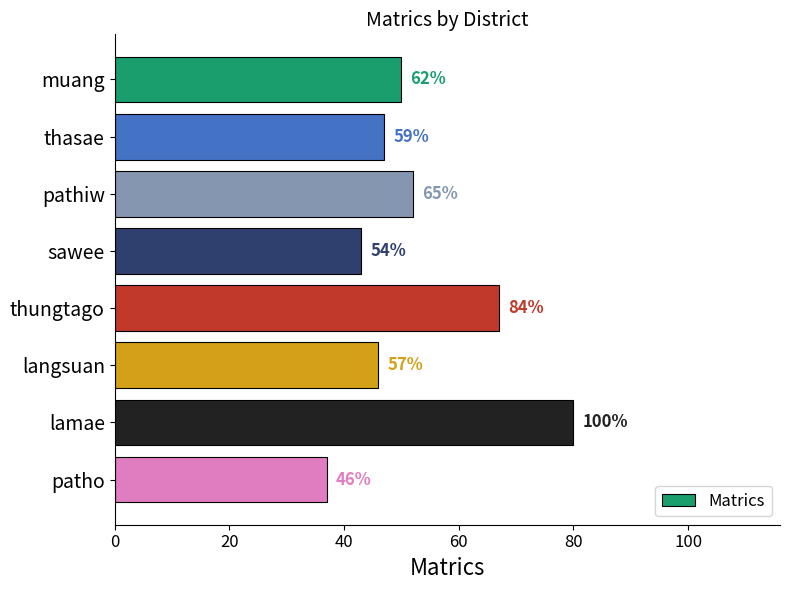

How many bars are there in total?

8